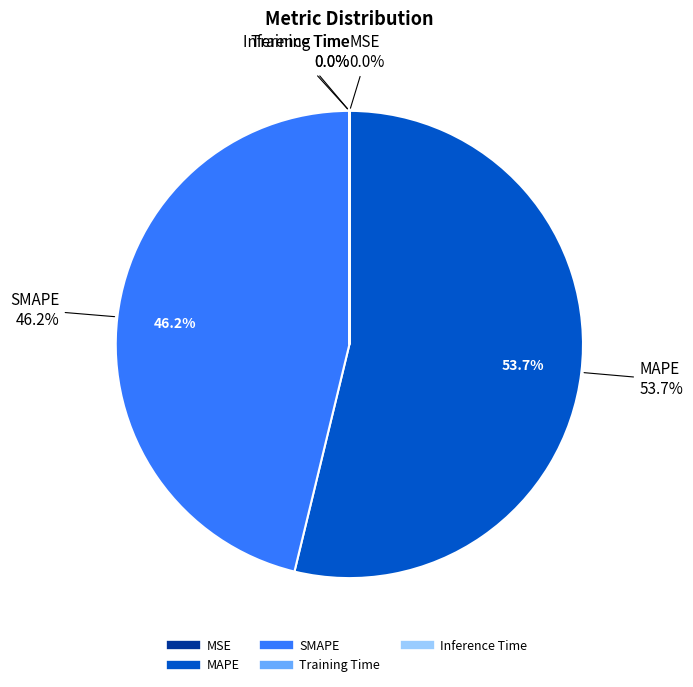

Do MSE and Training Time together represent more than half of the pie?

No